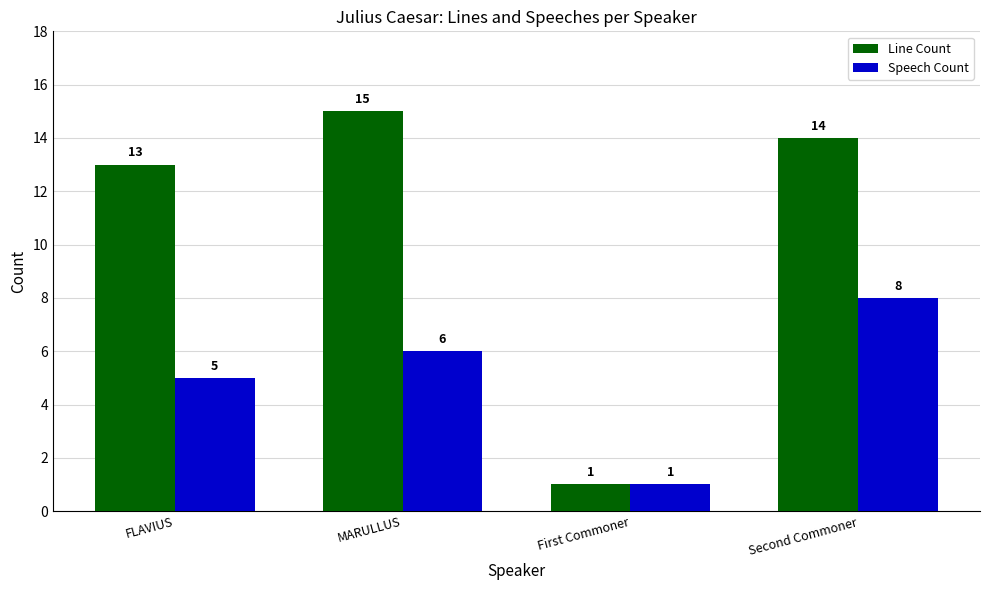

At which category is the sum across all series the highest?

Second Commoner